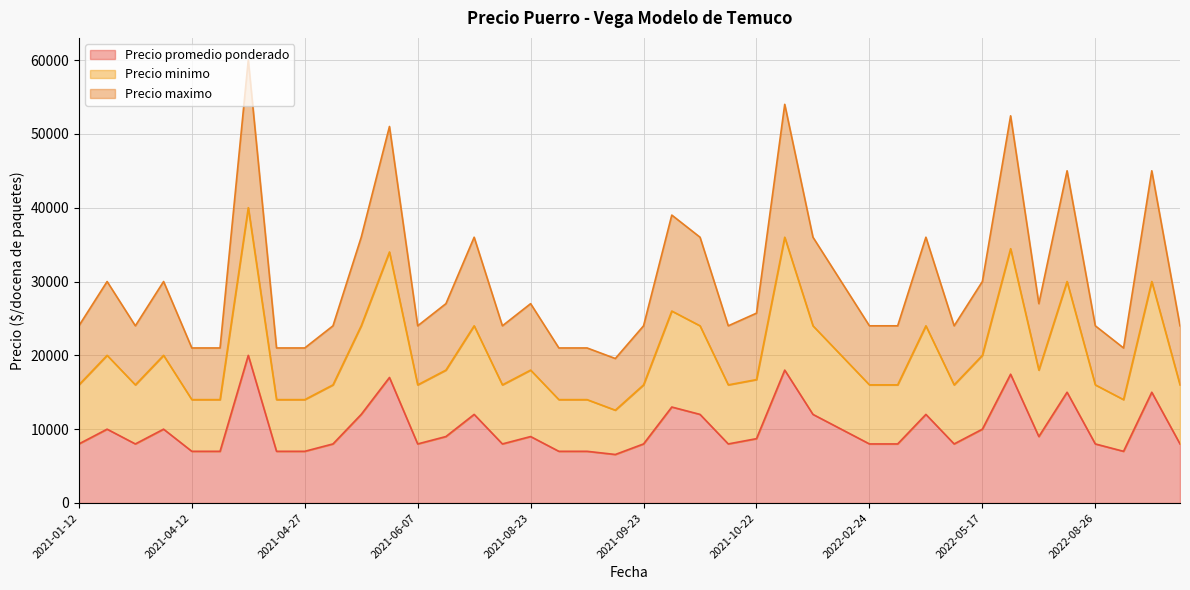

Where is the first local minimum for Precio maximo?

2021-03-04